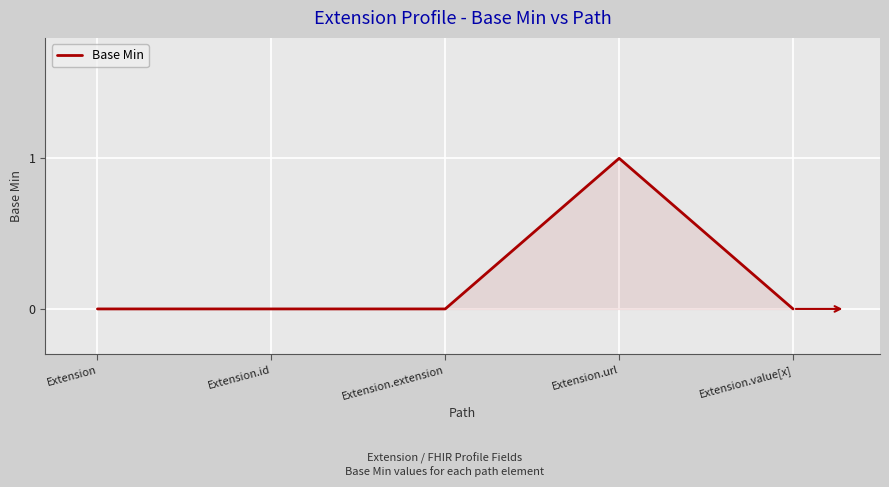

True or false: the data shows 0 at Extension.value[x].

True